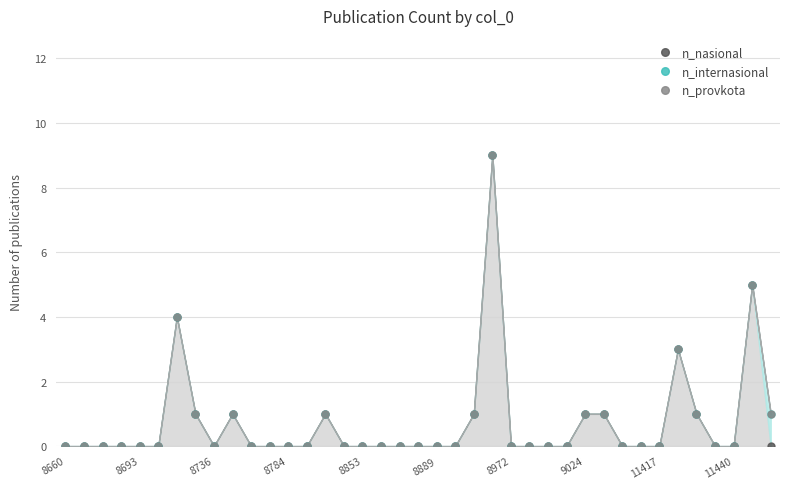

Reading left to right, extract all data points from this chart.

n_nasional: 0	0	0	0	0	0	4	1	0	1	0	0	0	0	1	0	0	0	0	0	0	0	1	9	0	0	0	0	1	1	0	0	0	3	1	0	0	5	0
n_internasional: 0	0	0	0	0	0	4	1	0	1	0	0	0	0	1	0	0	0	0	0	0	0	1	9	0	0	0	0	1	1	0	0	0	3	1	0	0	5	1
n_provkota: 0	0	0	0	0	0	4	1	0	1	0	0	0	0	1	0	0	0	0	0	0	0	1	9	0	0	0	0	1	1	0	0	0	3	1	0	0	5	1